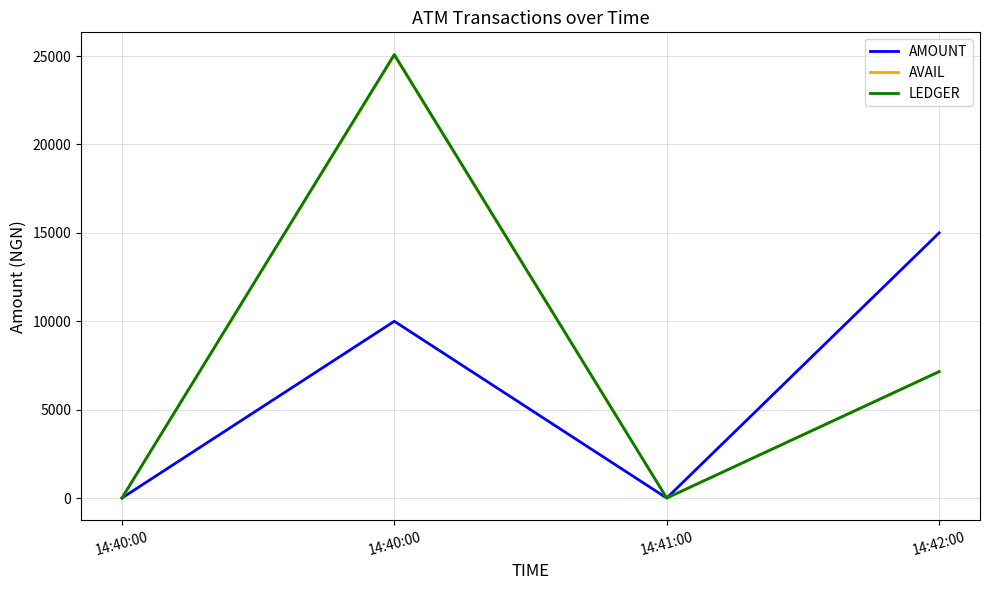

What is the difference between the AVAIL values at 14:42:00 and 14:40:00?

7150.1